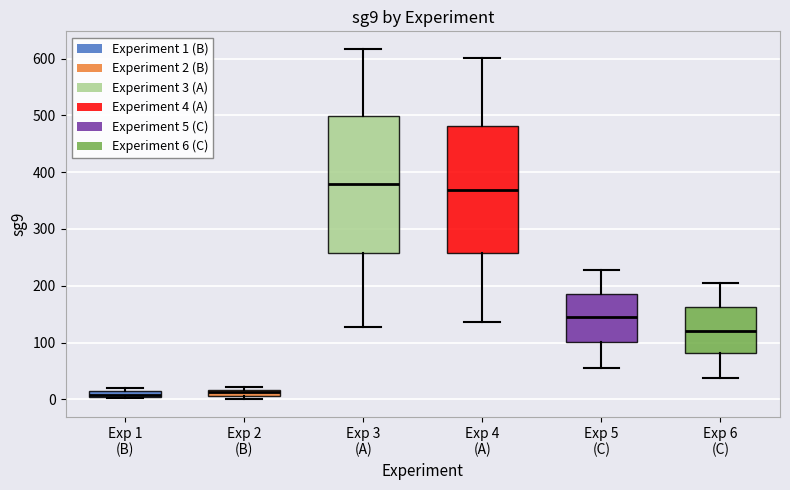

Where is the lower edge of the box for Exp 1 (B) on the y-axis? The values are not printed on the chart, so give them approximately, as read against the axis.

0